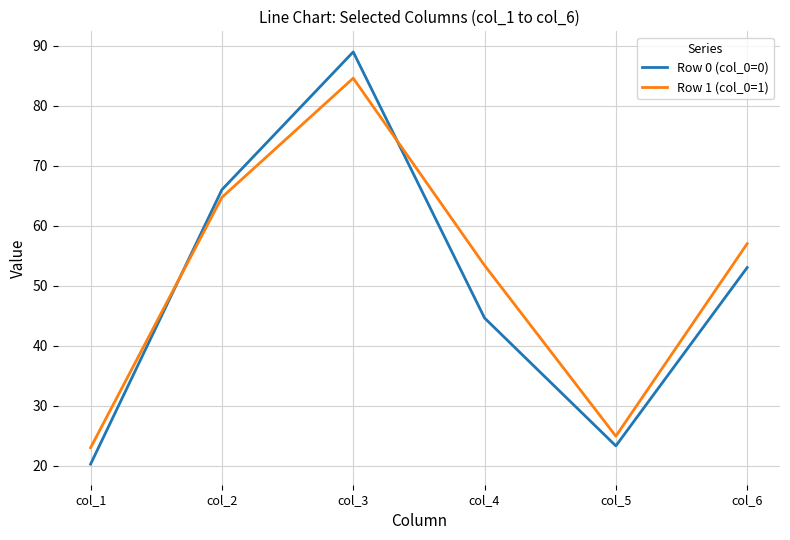

Which series has the largest range (max minus min)?

Row 0 (col_0=0)